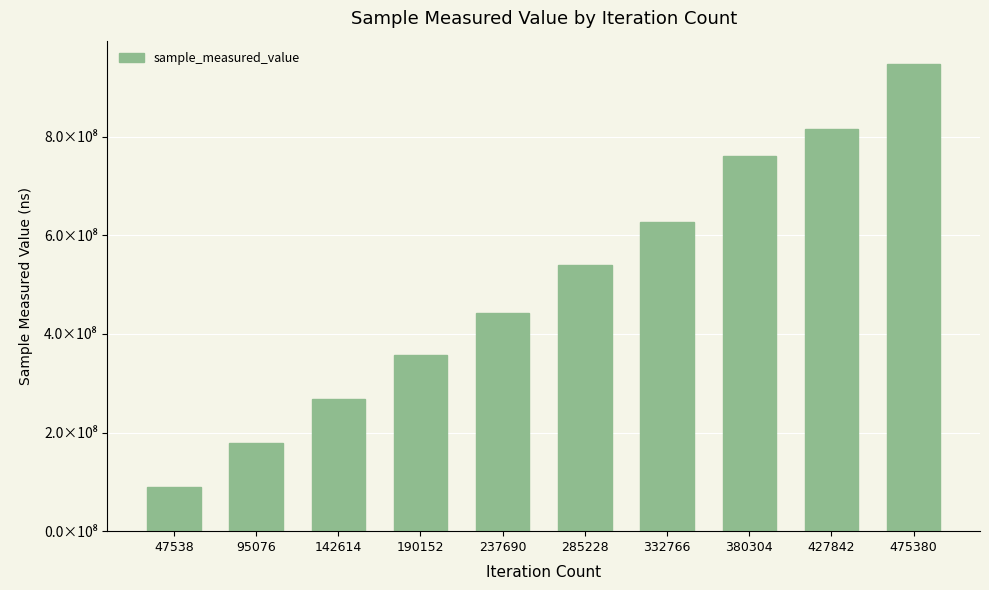

Are the bars horizontal?

No